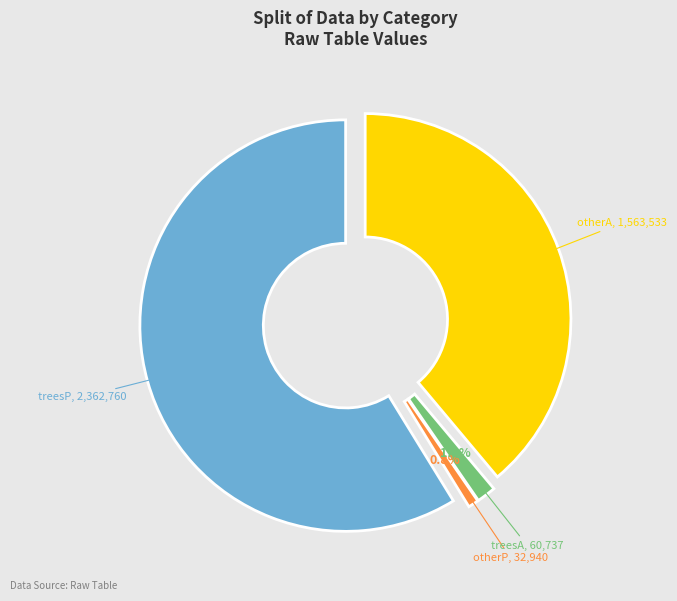

The treesP slice represents 72% of the pie. True or false?

False